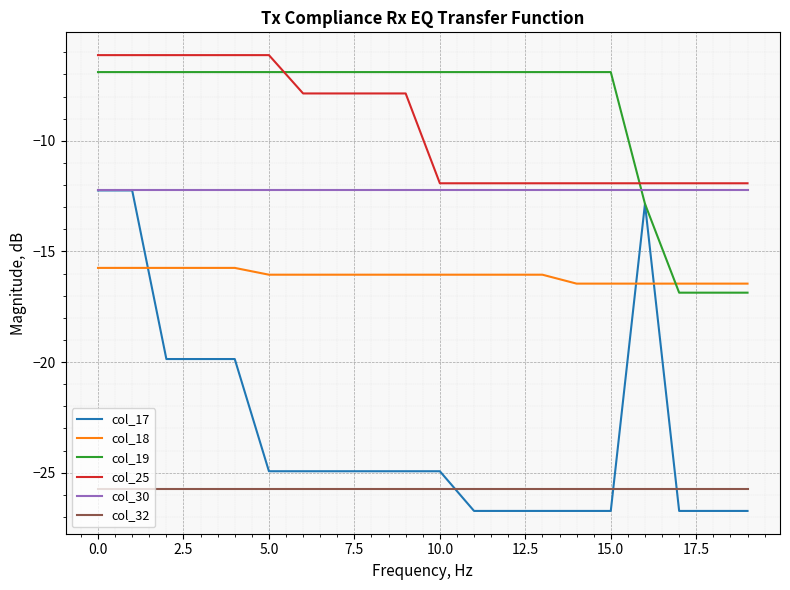

After their last crossing, which series has the higher values: col_19 or col_25?

col_25